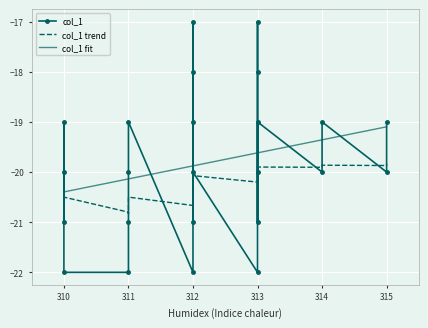

Reading right to left, extract all data points from this chart.

-20	-19	-19	-20	-19	-21	-18	-19	-20	-21	-21	-20	-18	-17	-17	-19	-20	-22	-22	-19	-21	-20	-22	-22